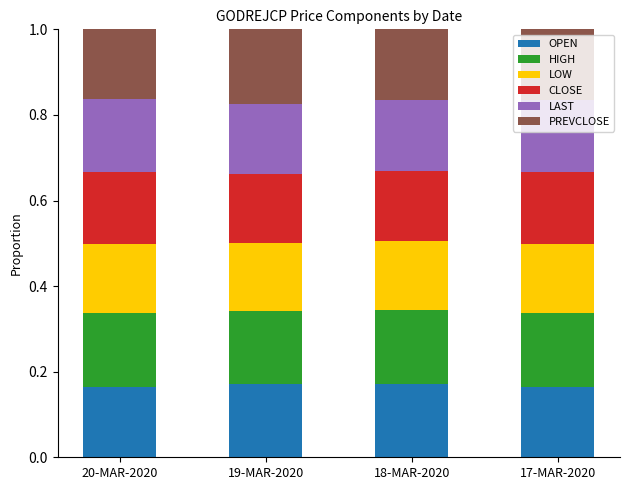

How many data points does each series have?

4